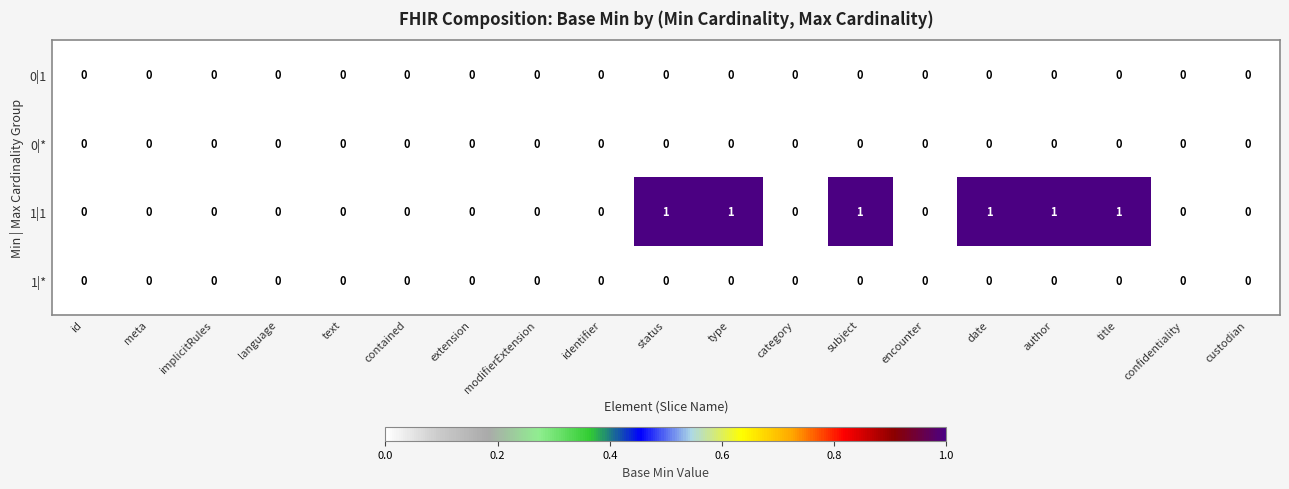

Count the number of data series in this chart.

4